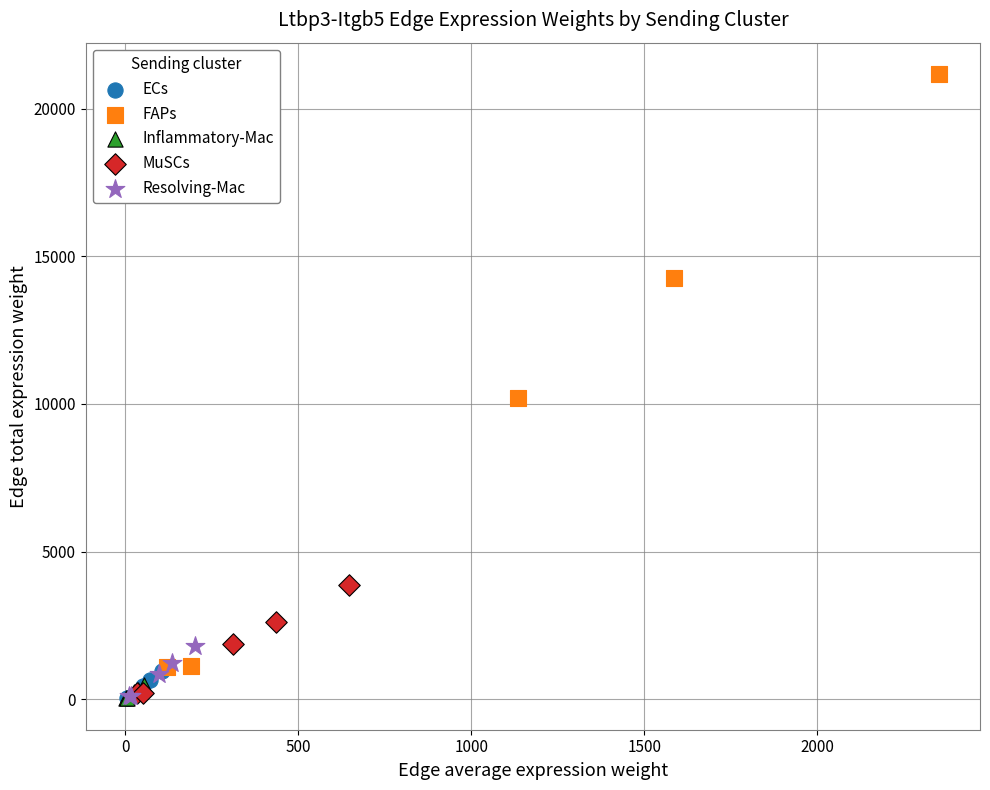

Which series contains the highest Y value?

FAPs